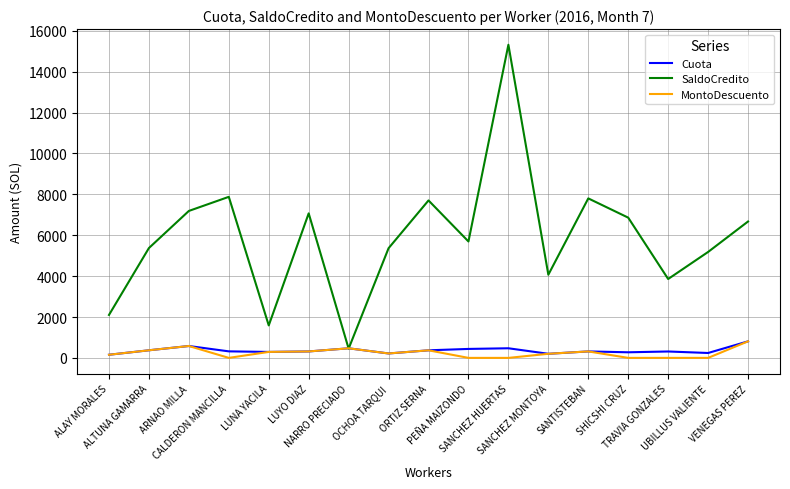

How many series are shown in this chart?

3